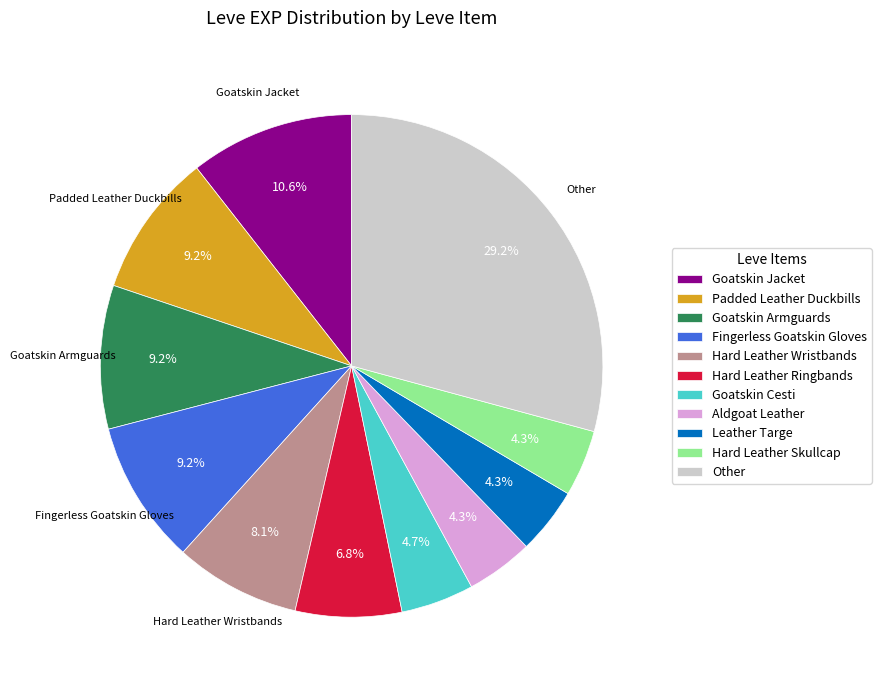

Between Padded Leather Duckbills and Other, which is larger?

Other